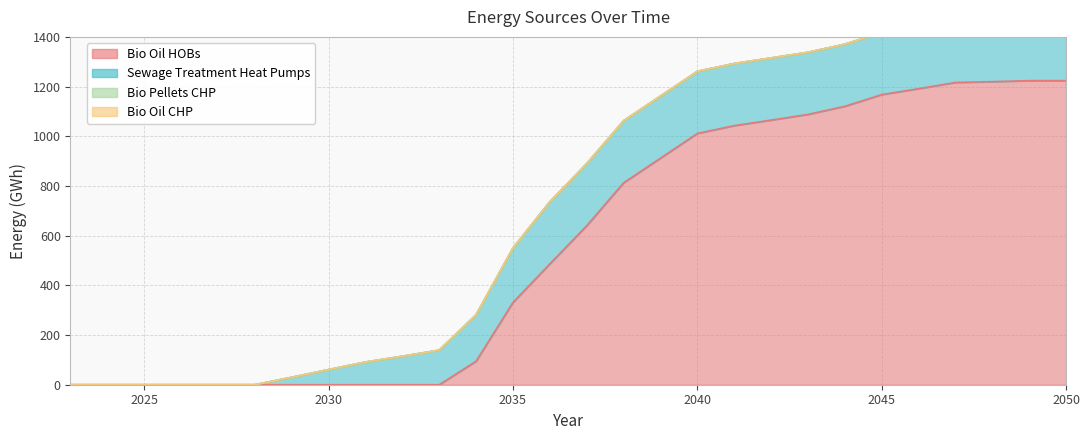

Which series has the largest total across all categories?

Bio Oil HOBs